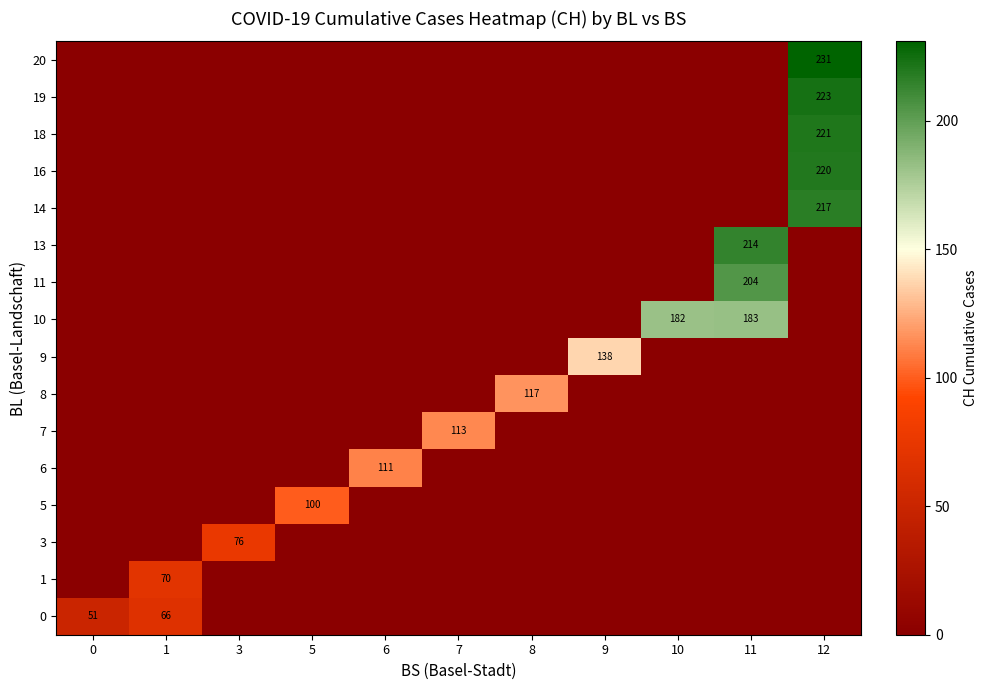

At 5, list the series in order from smallest to largest.

0, 1, 3, 6, 7, 8, 9, 10, 11, 13, 14, 16, 18, 19, 20, 5